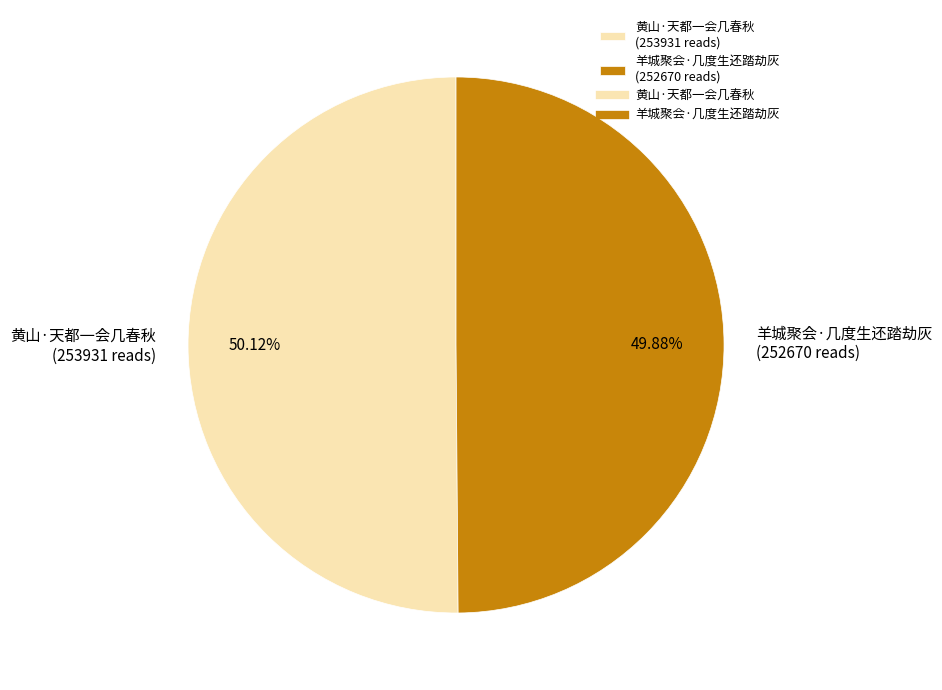

To the nearest percent, what portion does 羊城聚会·几度生还踏劫灰 represent?

50%